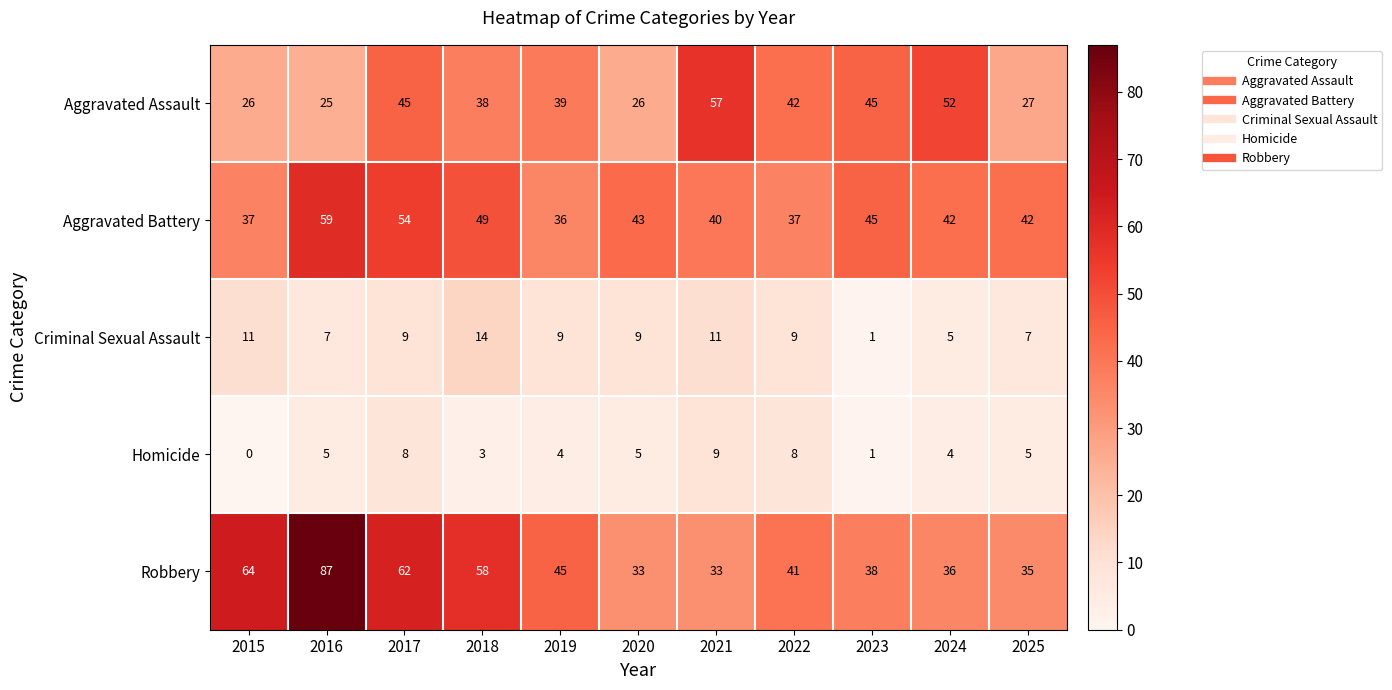

What is the sum of the Homicide values at 2017 and 2016?

13